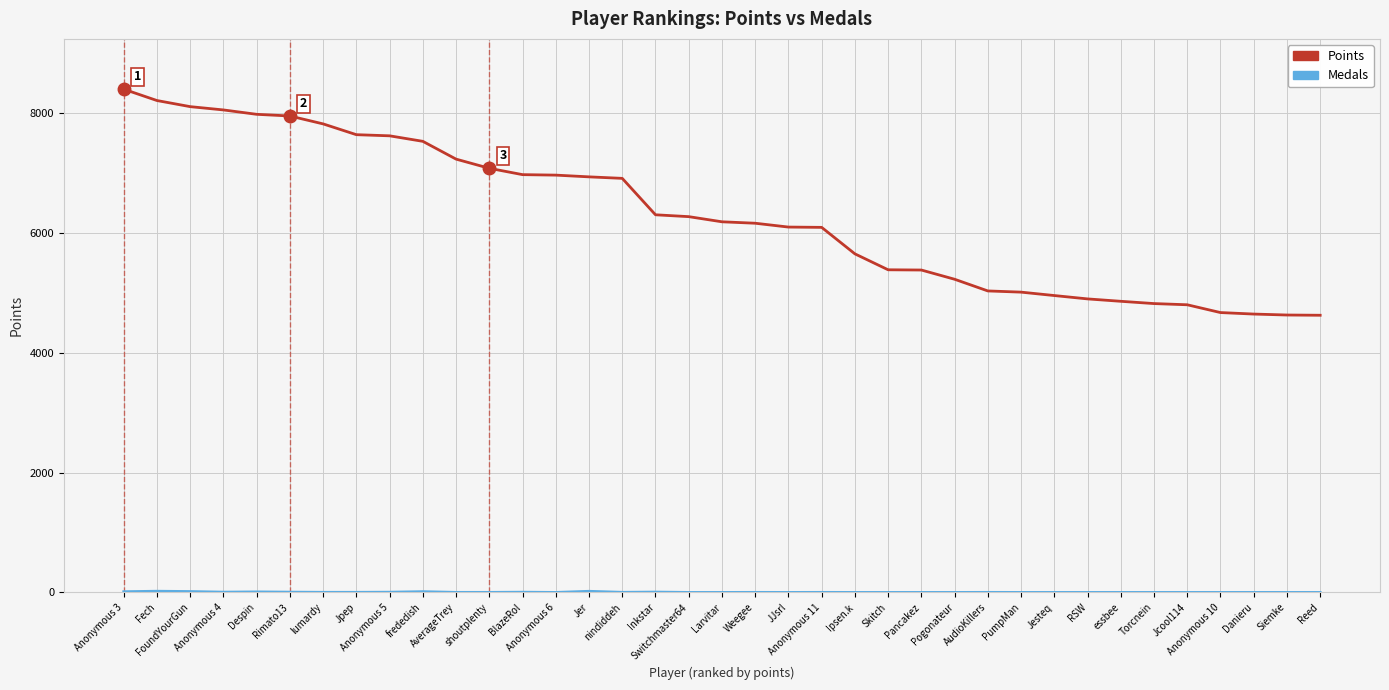

The value of Points at Weegee is 6162. True or false?

True